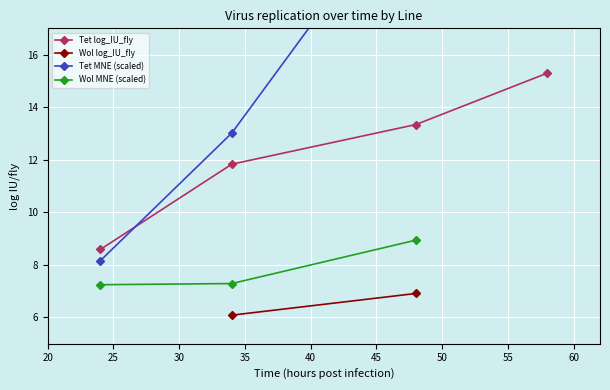

True or false: Tet log_IU_fly has more than 0 interior local peaks.

False